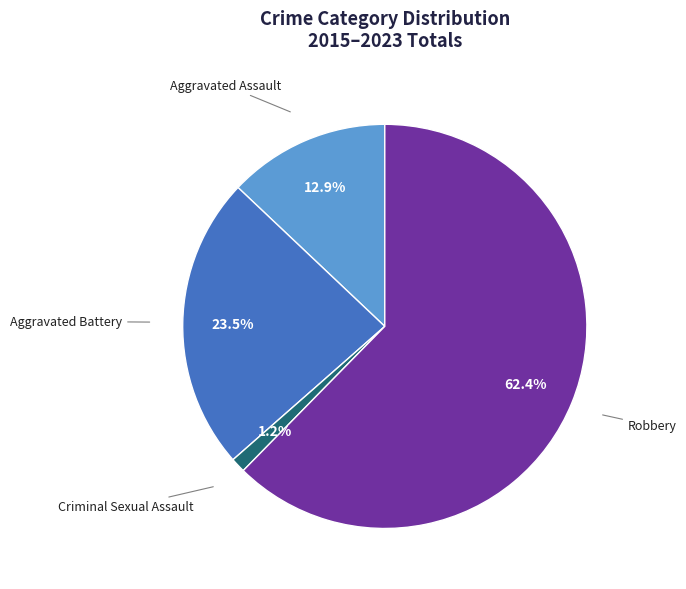

Which category has the smallest portion of the pie?

Criminal Sexual Assault